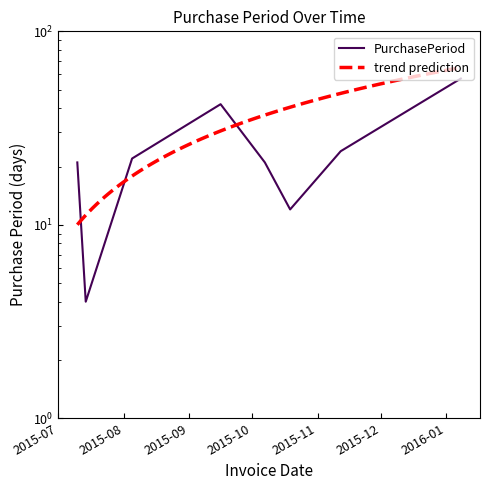

Between 2015-07-10 and 2015-10-19, which is larger?

2015-07-10